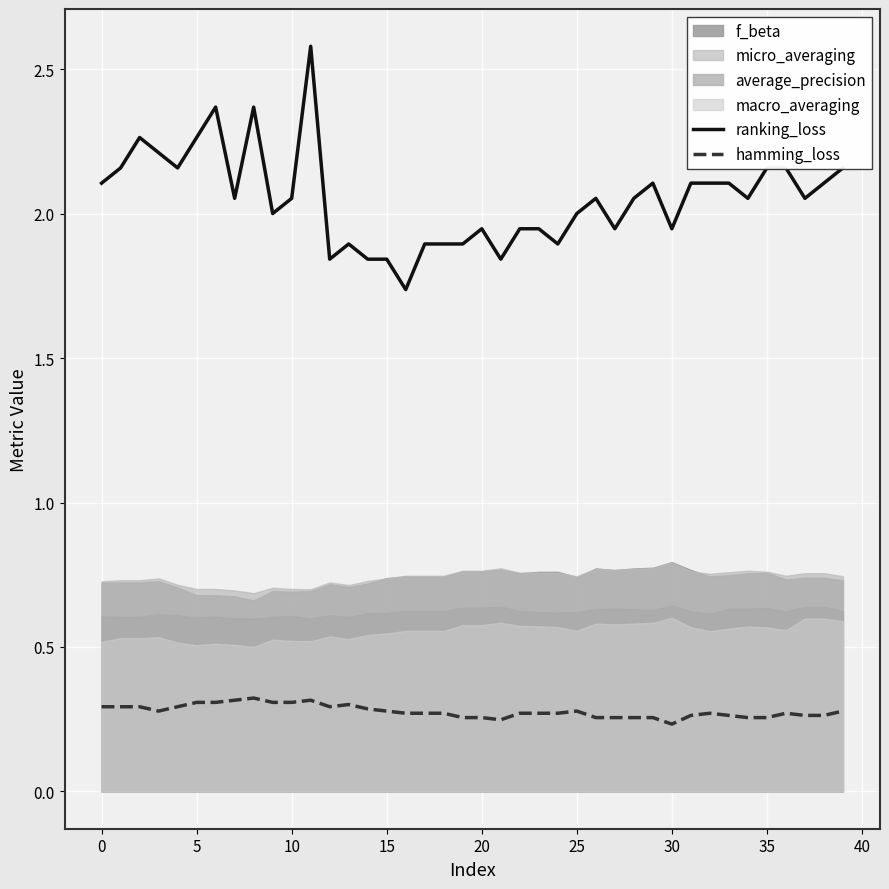

True or false: hamming_loss and ranking_loss cross at least once.

False